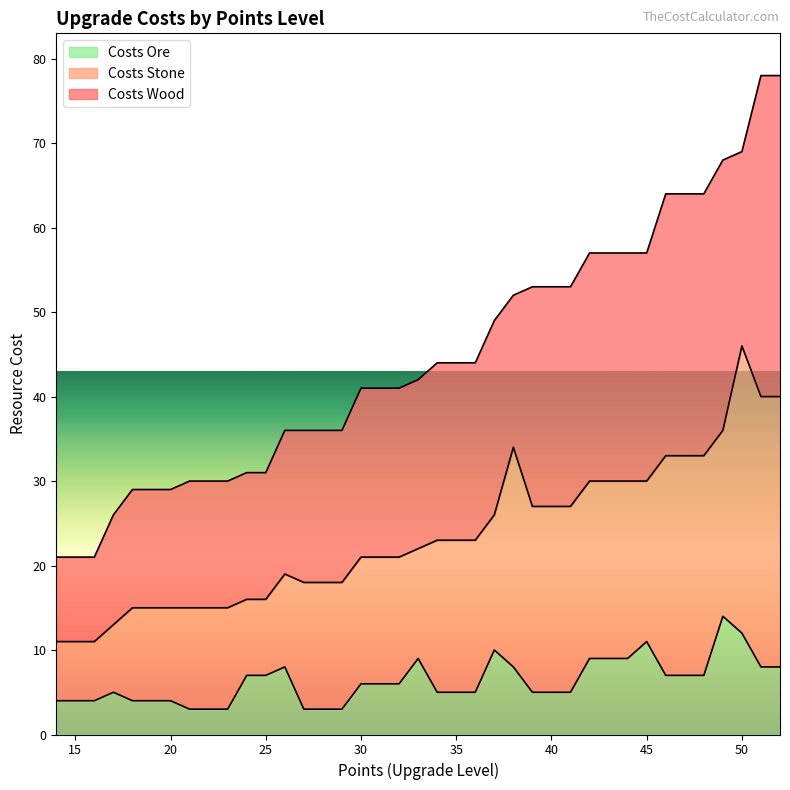

Which has a higher value, 17 or 32?

32